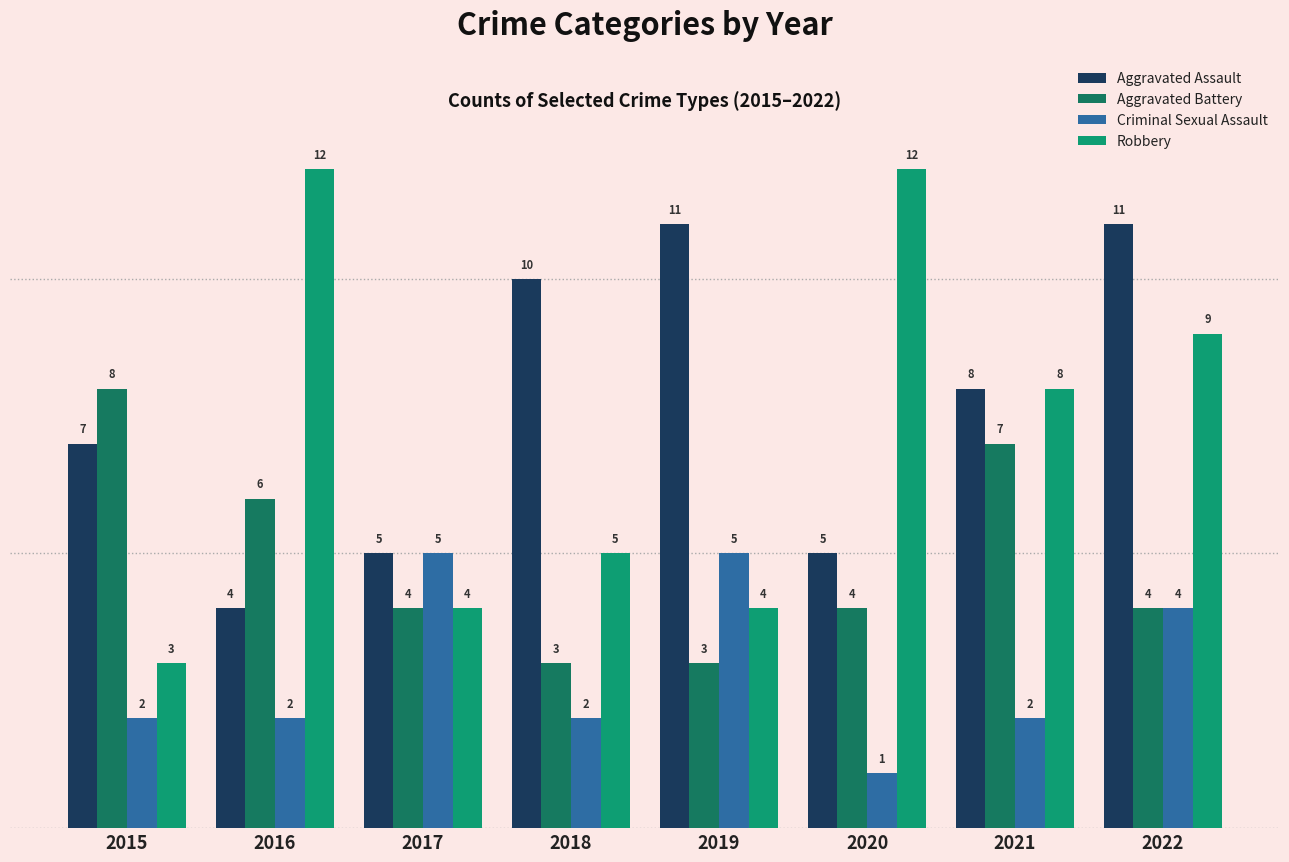

At which label does Robbery first exceed 8?

2016